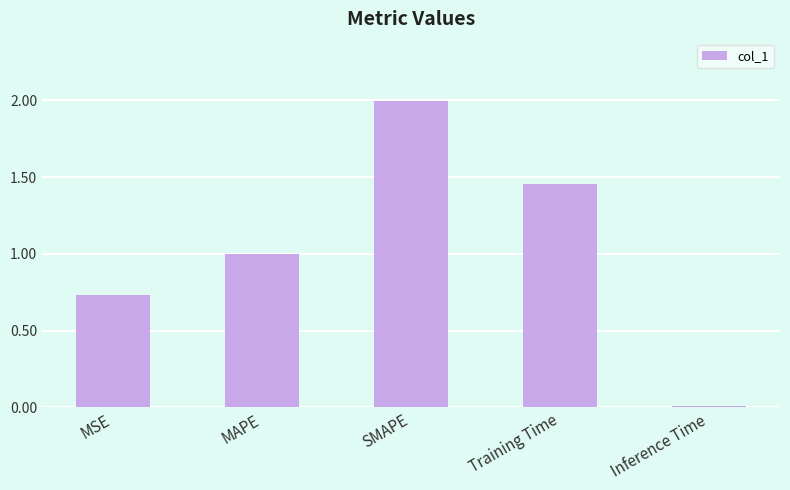

The chart shows a value of 0.4 at MAPE. True or false?

False